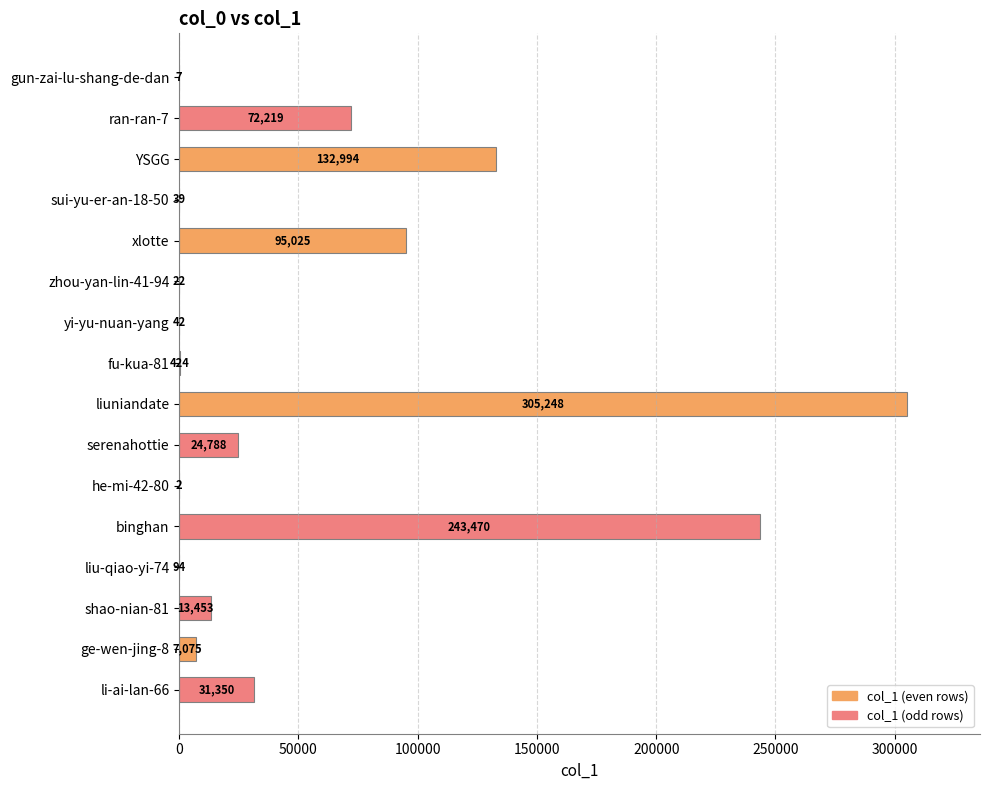

What is the sum of the values at ran-ran-7 and sui-yu-er-an-18-50?

72258